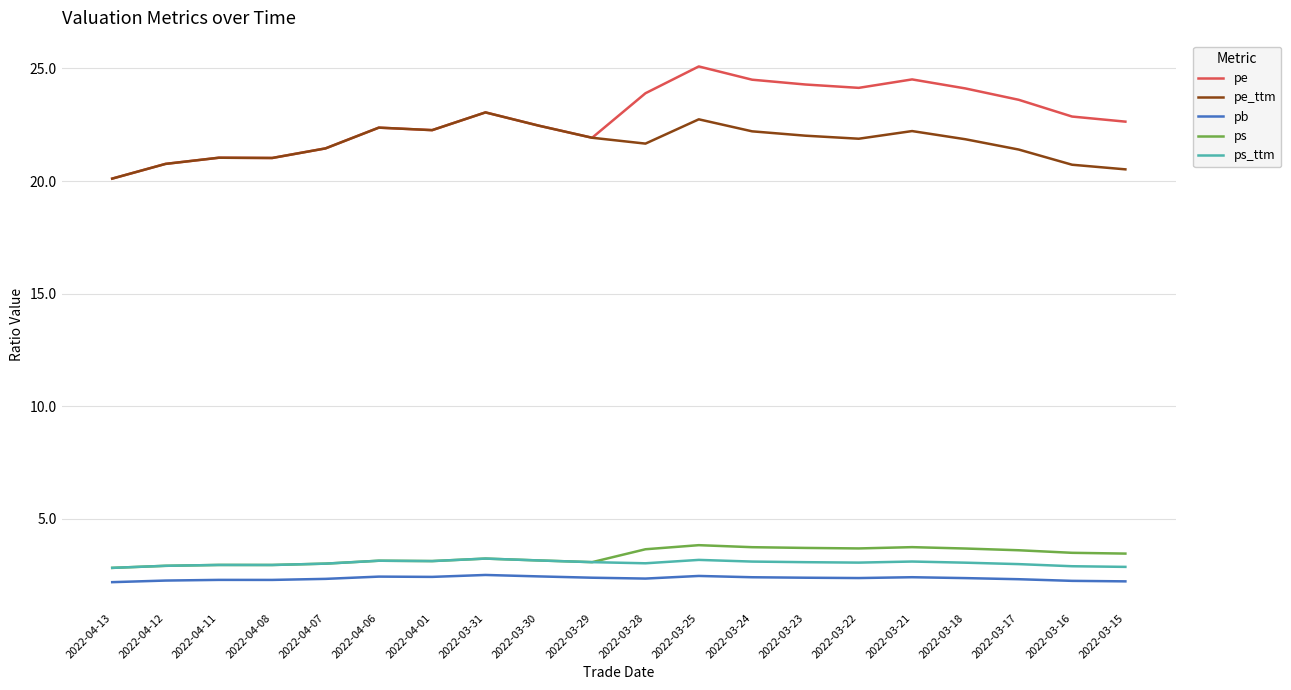

What is the sum of all ps_ttm values?

60.7